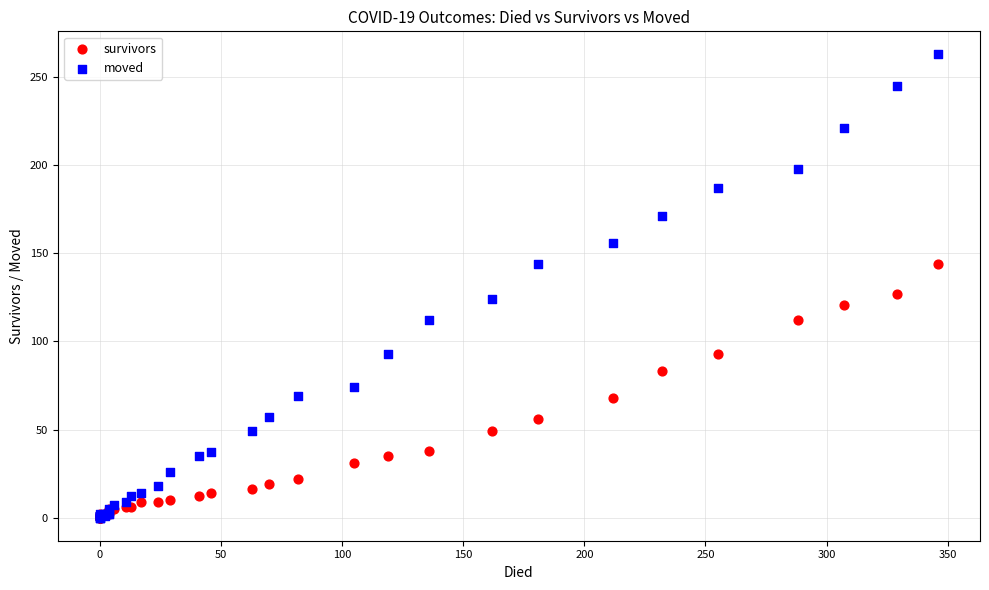

Which series contains the highest Y value?

moved